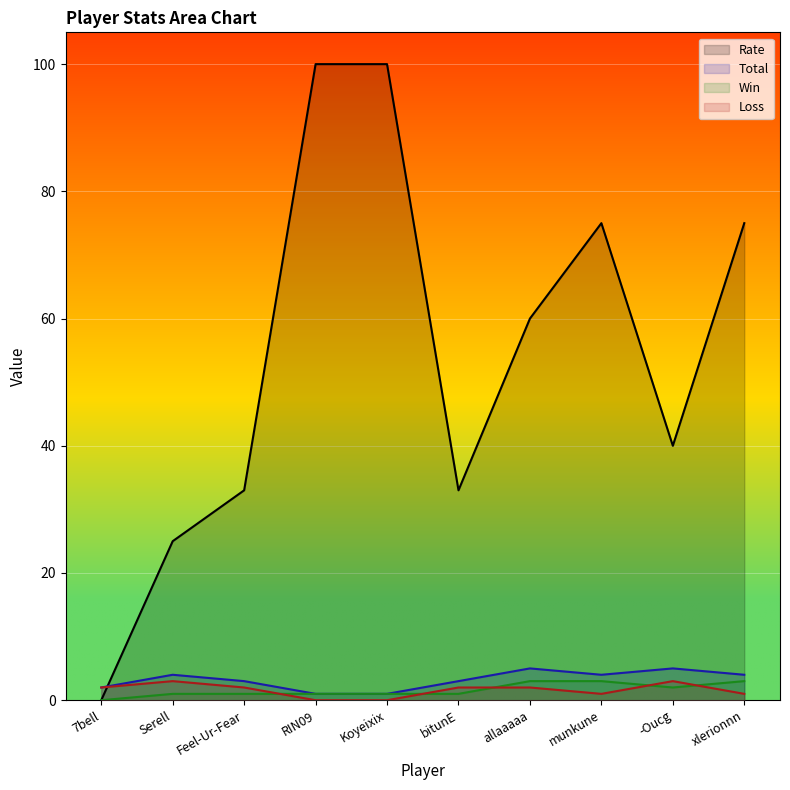

Where is Win nearest to the value 1?

Serell